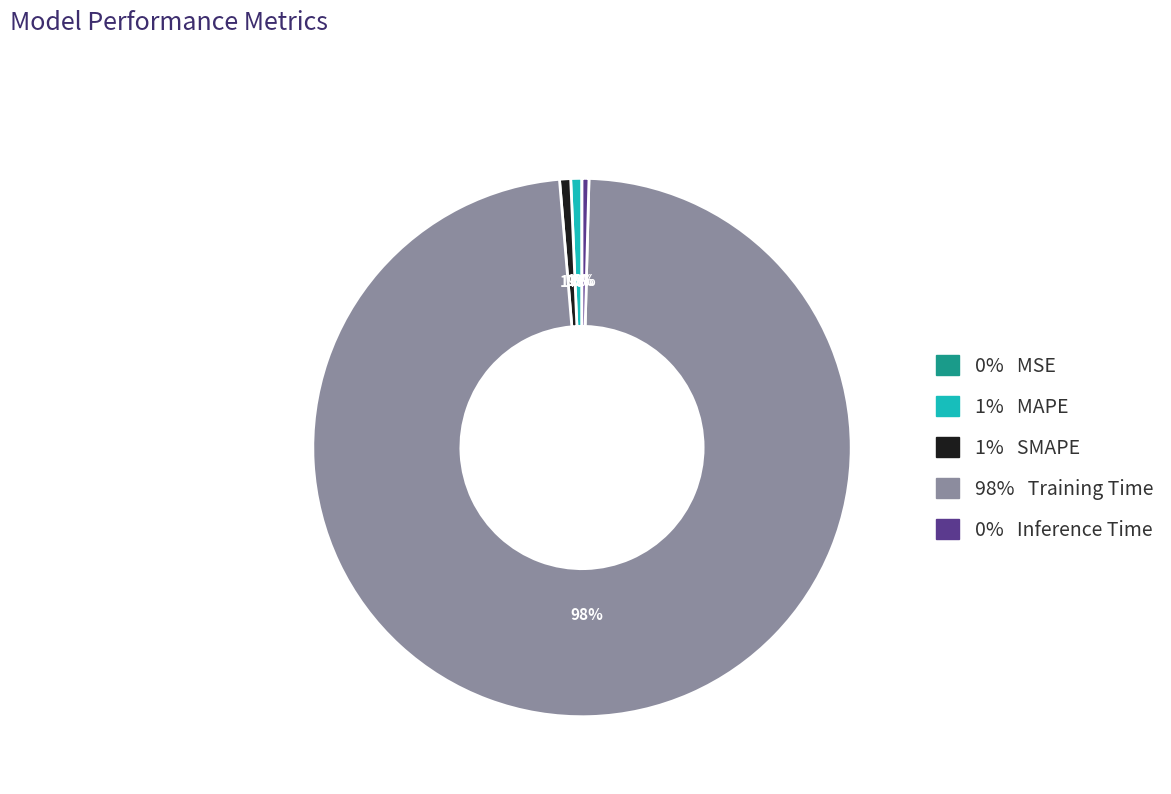

To the nearest percent, what is the average slice percentage?

20%